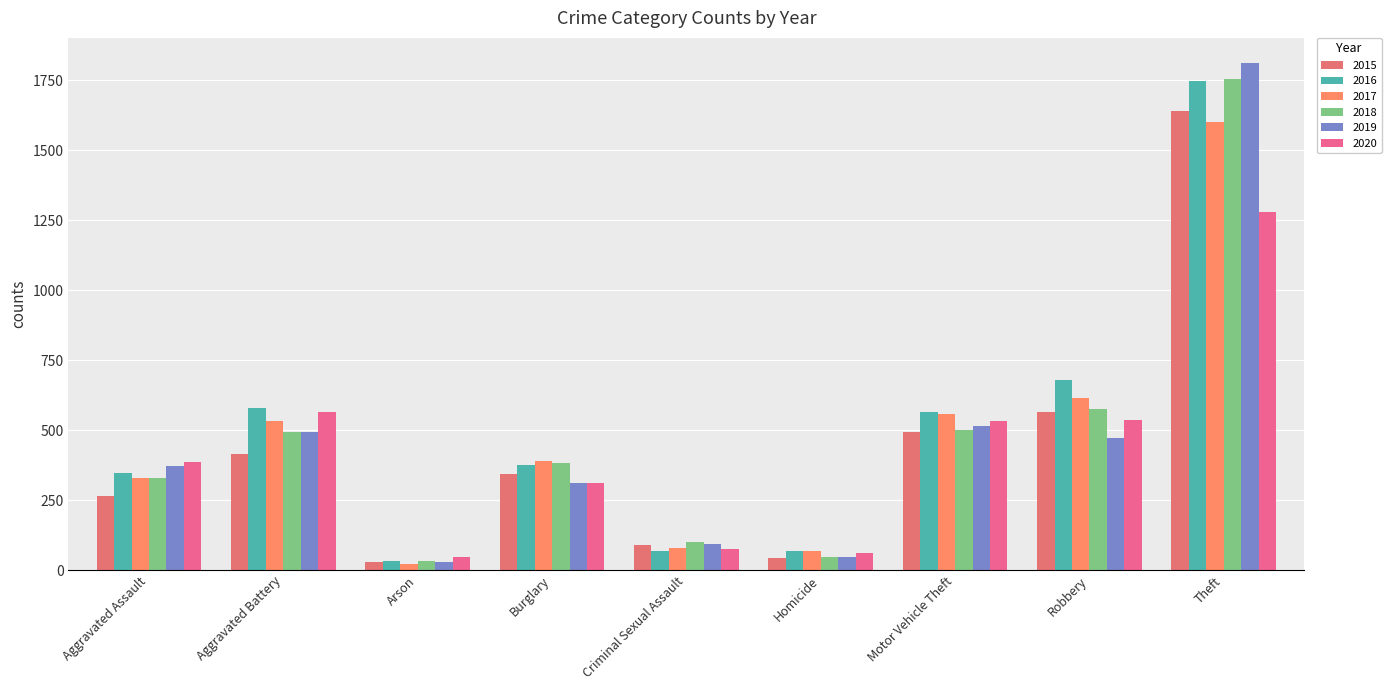

List the series in order of their peak value, highest first.

2019, 2018, 2016, 2015, 2017, 2020